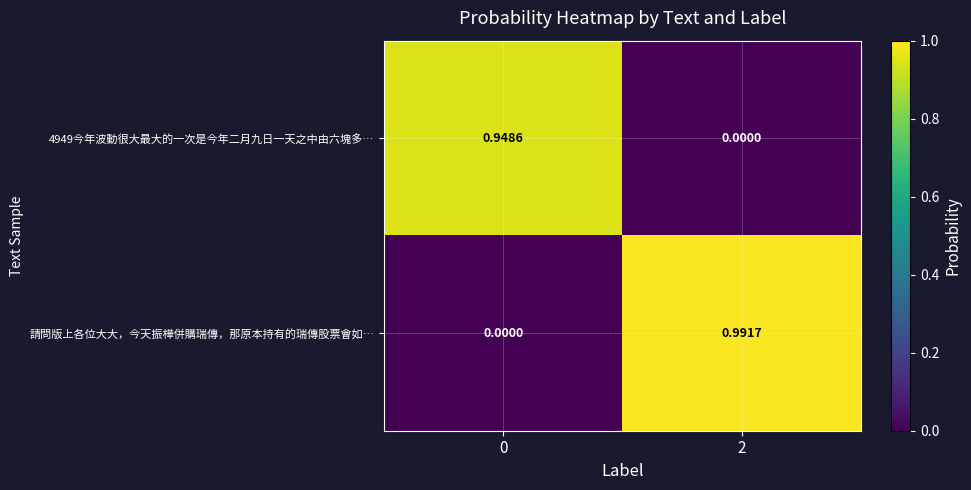

List the series in order of their overall mean, lowest first.

4949今年波動很大最大的一次是今年二月九日一天之中由六塊多…, 請問版上各位大大，今天振樺併購瑞傳，那原本持有的瑞傳股票會如…